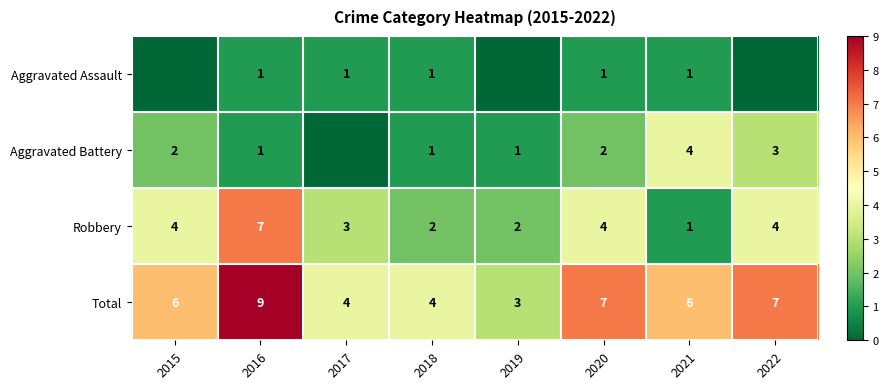

True or false: Total has a value of 5 at 2016.

False